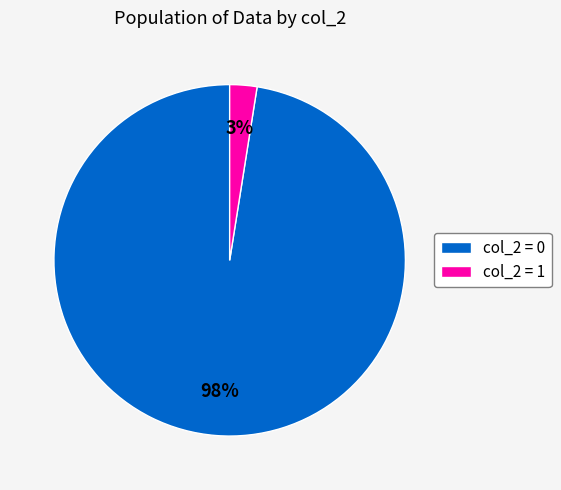

How many segments does this pie chart have?

2